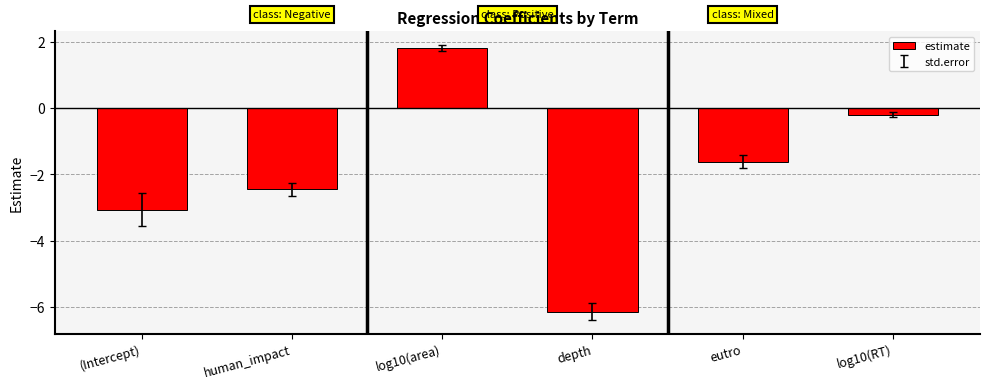

How many categories are shown in the chart?

6